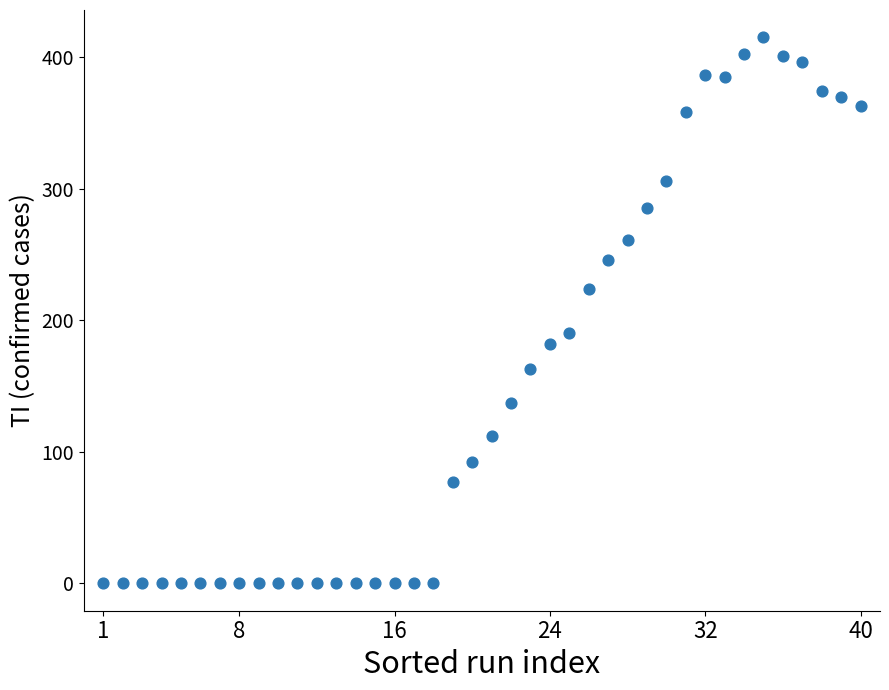

What is the range of Y values (max minus min)?

415